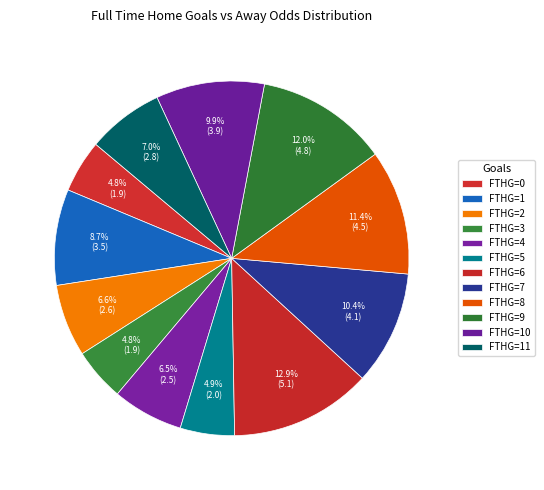

Count the number of slices in the pie.

12